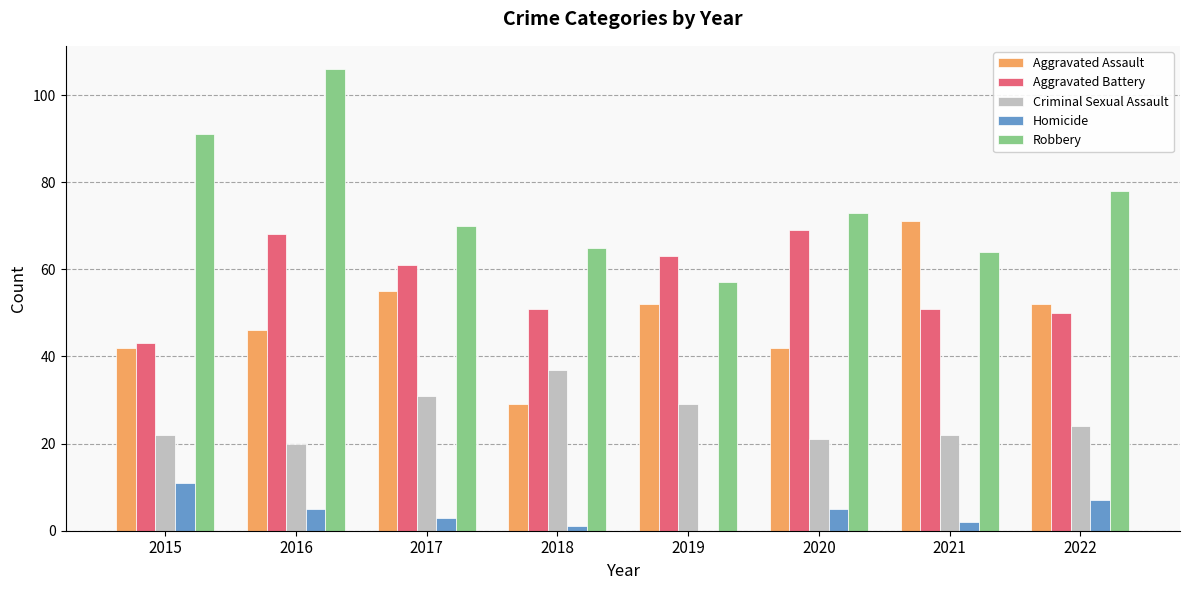

Which series has the widest spread of values?

Robbery